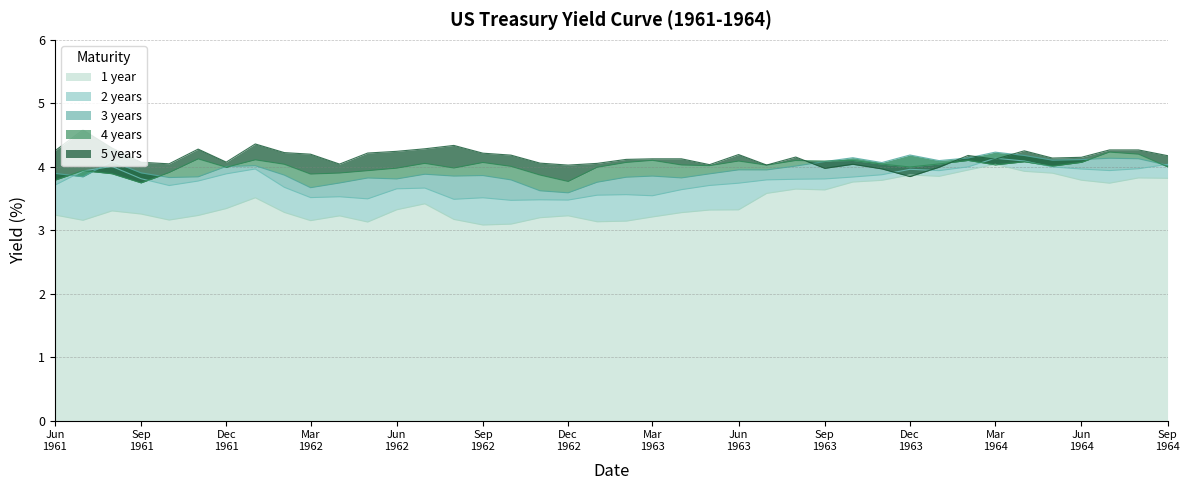

Which series has the widest spread of values?

1 year